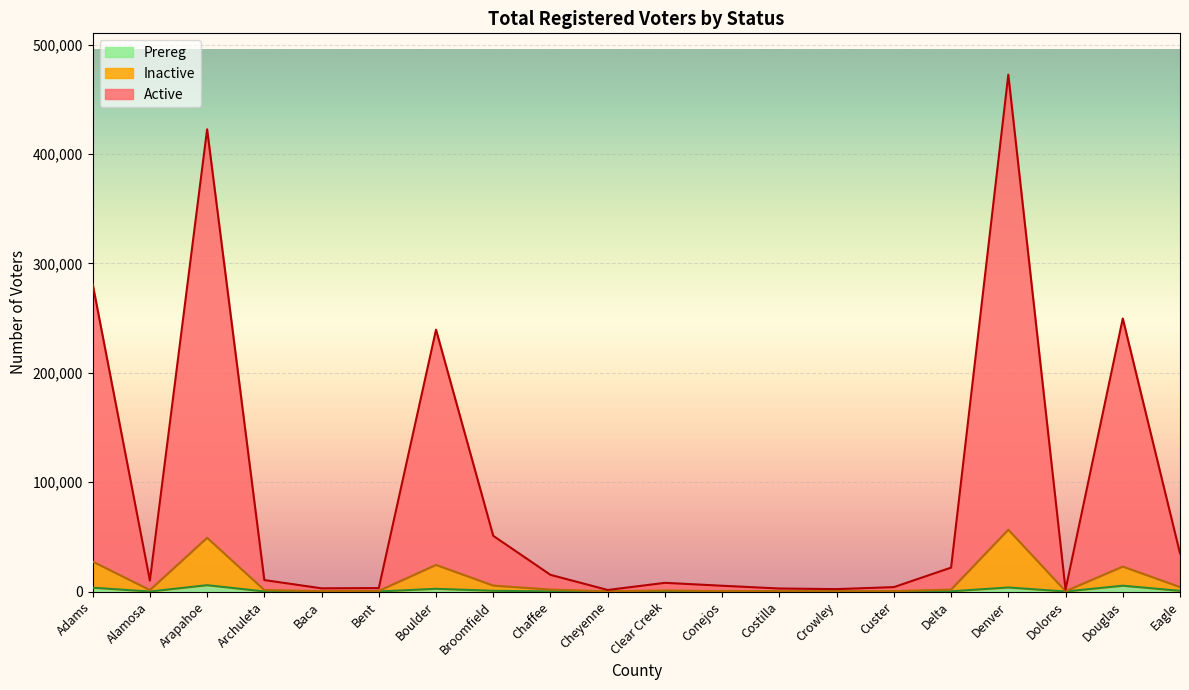

What is the average value of the Prereg series?

1126